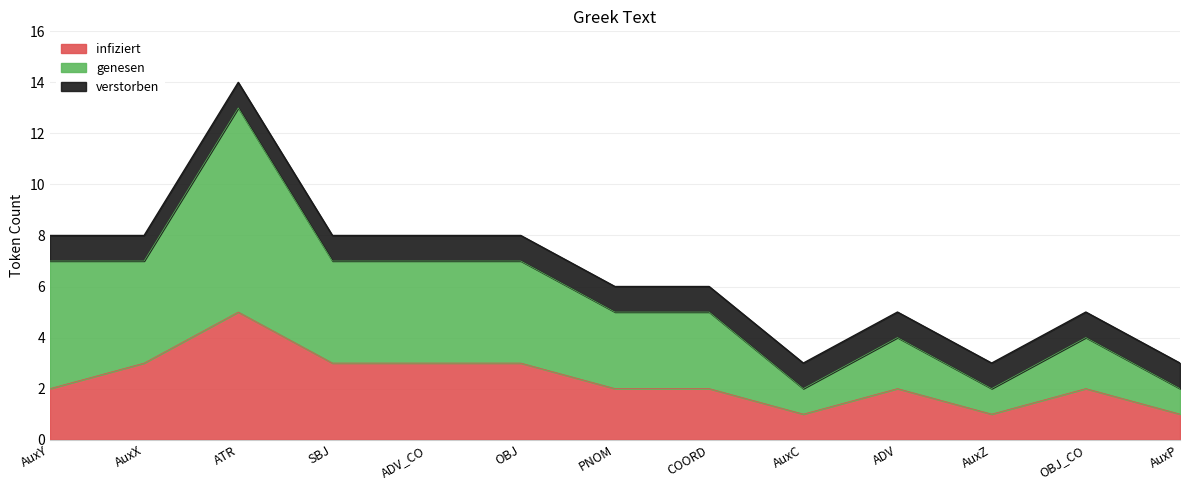

At which category is the sum across all series the highest?

ATR